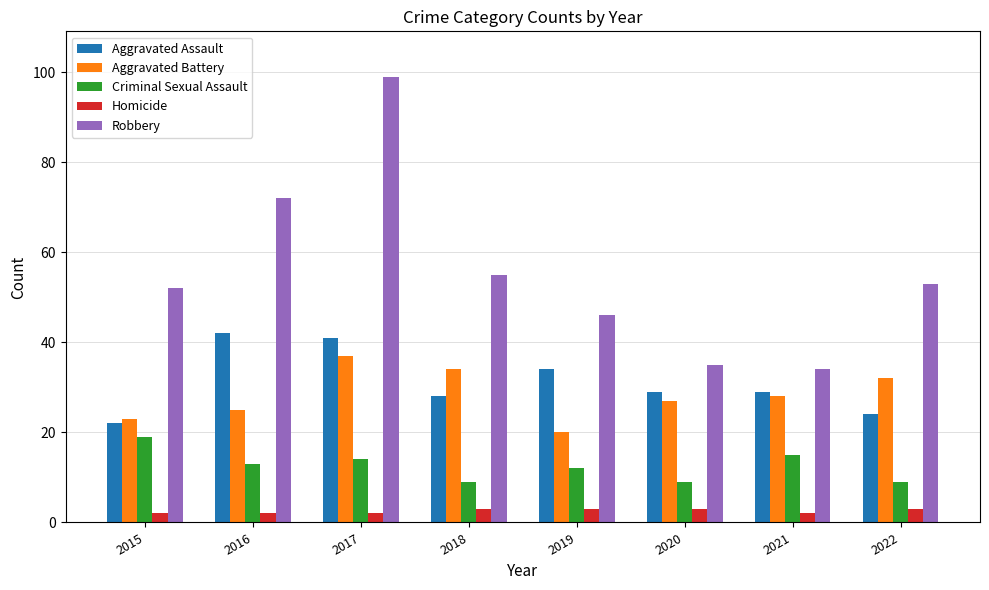

Between 2021 and 2022, which series saw the biggest shift?

Robbery